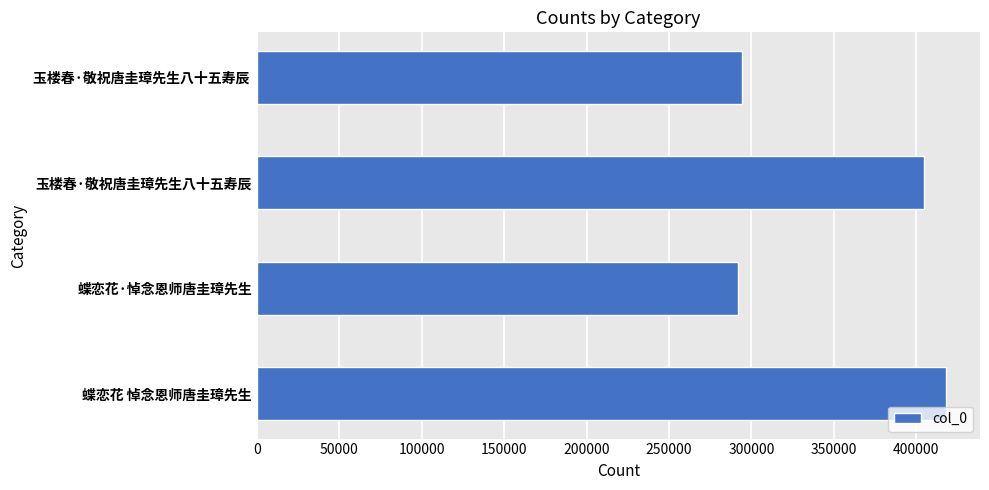

Read the value at 玉楼春·敬祝唐圭璋先生八十五寿辰.

404634